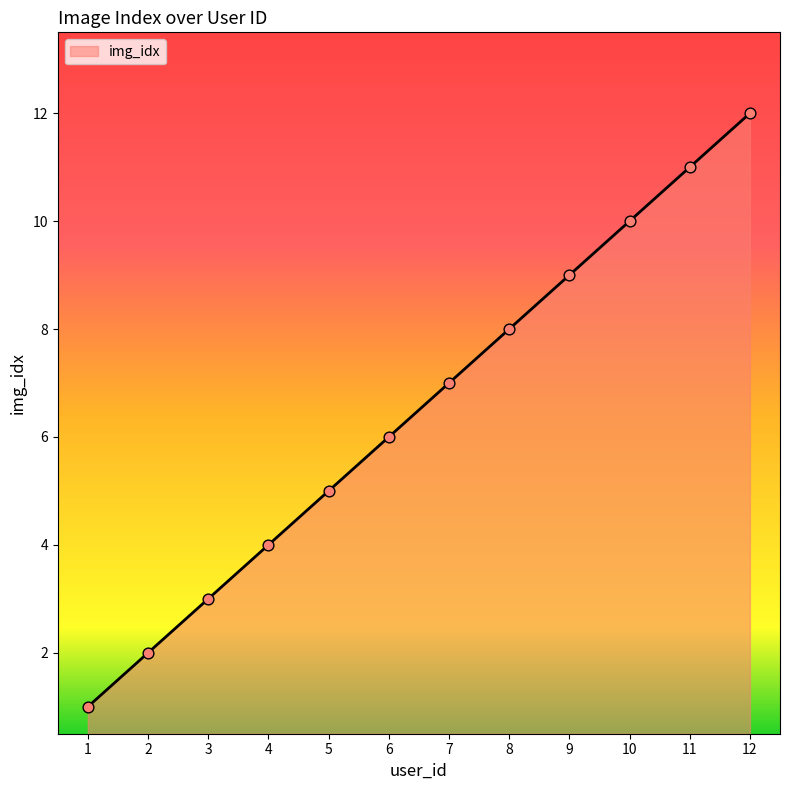

What is the ratio of the value at 2 to the value at 4?

0.5